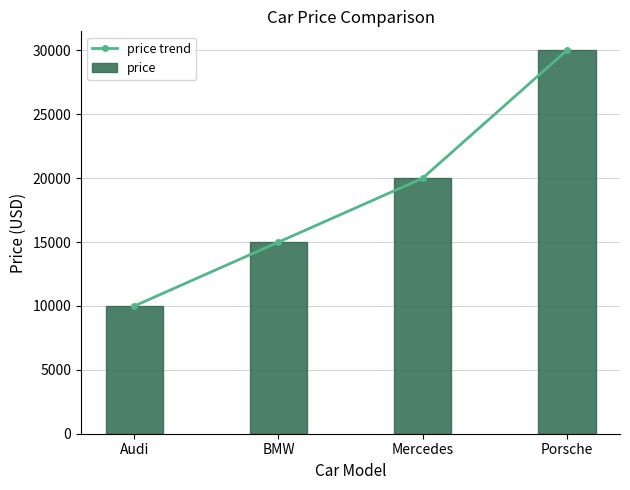

At which category is the sum across all series the highest?

Porsche